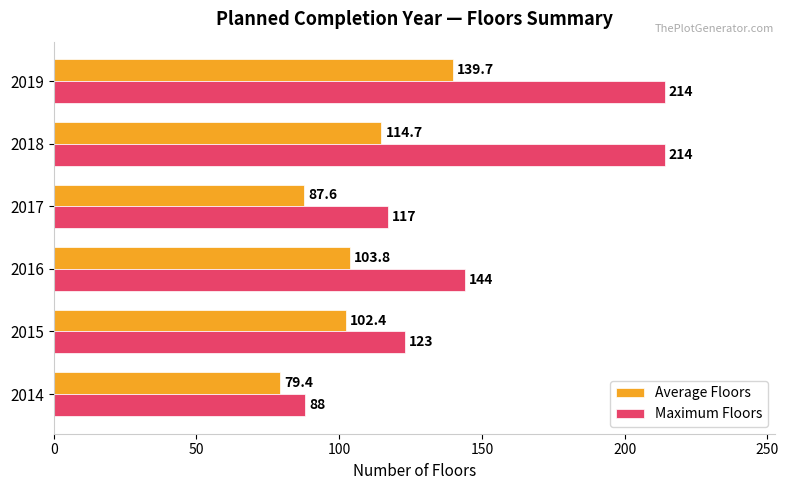

Which series has the widest spread of values?

Maximum Floors